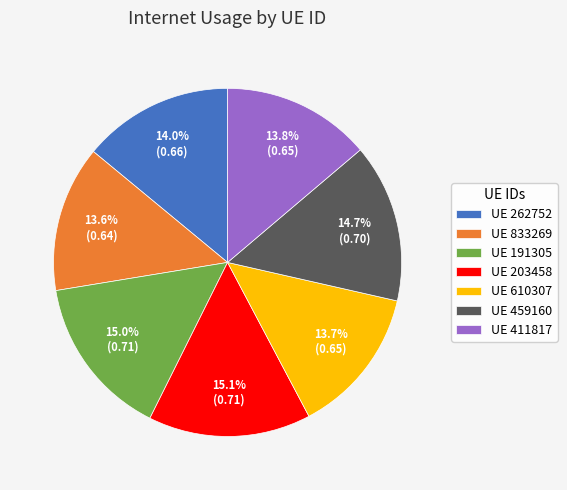

How many slices are in this pie chart?

7